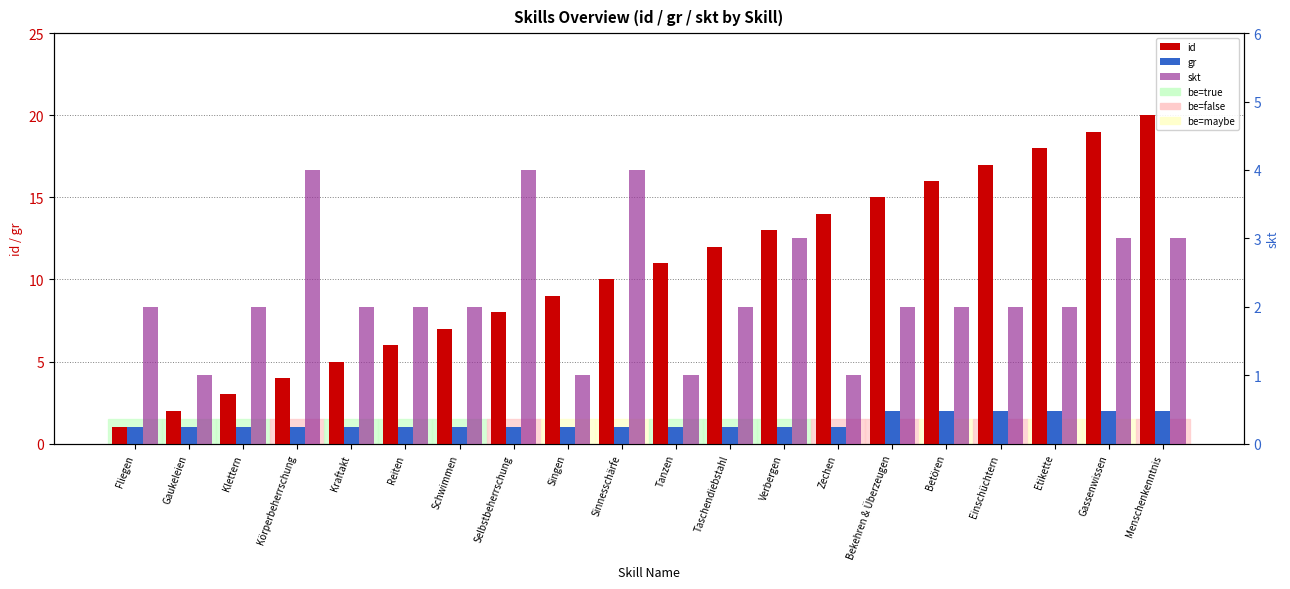

Reading left to right, what are all the values shown in this chart?

id: 1	2	3	4	5	6	7	8	9	10	11	12	13	14	15	16	17	18	19	20
gr: 1	1	1	1	1	1	1	1	1	1	1	1	1	1	2	2	2	2	2	2
skt: 2	1	2	4	2	2	2	4	1	4	1	2	3	1	2	2	2	2	3	3